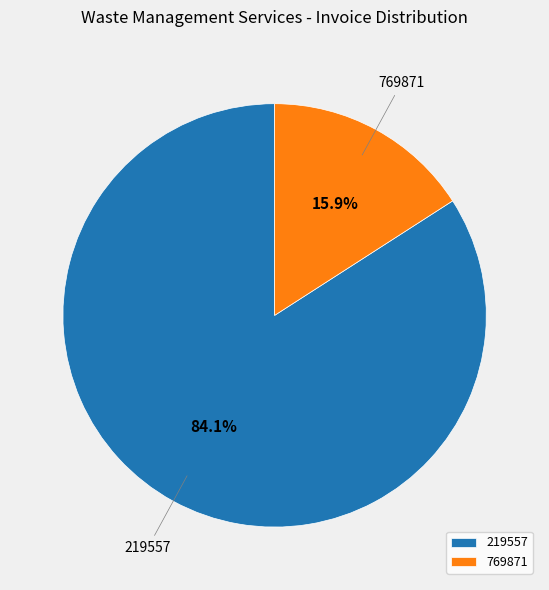

The 769871 slice represents 16% of the pie. True or false?

True